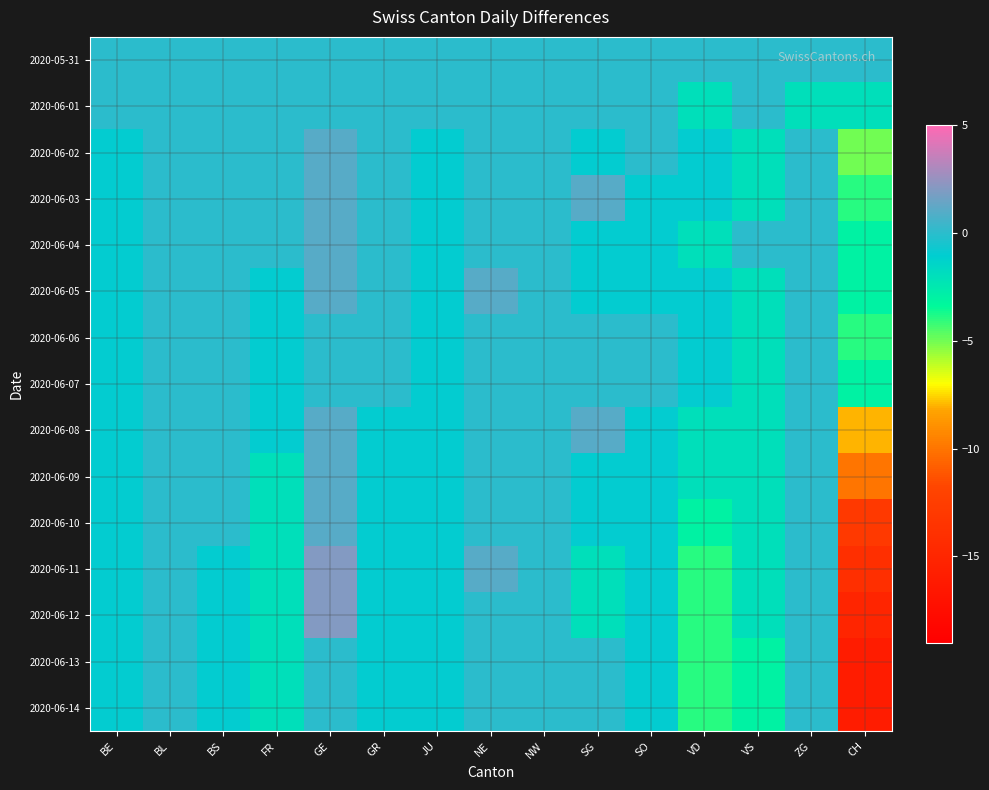

Reading left to right, list all the values displayed in this chart.

2020-05-31: BE=0	BL=0	BS=0	FR=0	GE=0	GR=0	JU=0	NE=0	NW=0	SG=0	SO=0	VD=0	VS=0	ZG=0	CH=0
2020-06-01: BE=0	BL=0	BS=0	FR=0	GE=0	GR=0	JU=0	NE=0	NW=0	SG=0	SO=0	VD=-2	VS=0	ZG=-2	CH=-2
2020-06-02: BE=-1	BL=0	BS=0	FR=0	GE=1	GR=0	JU=-1	NE=0	NW=0	SG=-1	SO=0	VD=-1	VS=-2	ZG=0	CH=-5
2020-06-03: BE=-1	BL=0	BS=0	FR=0	GE=1	GR=0	JU=-1	NE=0	NW=0	SG=1	SO=-1	VD=-1	VS=-2	ZG=0	CH=-4
2020-06-04: BE=-1	BL=0	BS=0	FR=0	GE=1	GR=0	JU=-1	NE=0	NW=0	SG=-1	SO=-1	VD=-2	VS=0	ZG=0	CH=-3
2020-06-05: BE=-1	BL=0	BS=0	FR=-1	GE=1	GR=0	JU=-1	NE=1	NW=0	SG=-1	SO=-1	VD=-1	VS=-2	ZG=0	CH=-3
2020-06-06: BE=-1	BL=0	BS=0	FR=-1	GE=0	GR=0	JU=-1	NE=0	NW=0	SG=0	SO=0	VD=-1	VS=-2	ZG=0	CH=-4
2020-06-07: BE=-1	BL=0	BS=0	FR=-1	GE=0	GR=0	JU=-1	NE=0	NW=0	SG=0	SO=0	VD=-1	VS=-2	ZG=0	CH=-3
2020-06-08: BE=-1	BL=0	BS=0	FR=-1	GE=1	GR=-1	JU=-1	NE=0	NW=0	SG=1	SO=-1	VD=-2	VS=-2	ZG=0	CH=-8
2020-06-09: BE=-1	BL=0	BS=0	FR=-2	GE=1	GR=-1	JU=-1	NE=0	NW=0	SG=-1	SO=-1	VD=-2	VS=-2	ZG=0	CH=-10
2020-06-10: BE=-1	BL=0	BS=0	FR=-2	GE=1	GR=-1	JU=-1	NE=0	NW=0	SG=-1	SO=-1	VD=-3	VS=-2	ZG=0	CH=-13
2020-06-11: BE=-1	BL=0	BS=-1	FR=-2	GE=2	GR=-1	JU=-1	NE=1	NW=0	SG=-2	SO=-1	VD=-4	VS=-2	ZG=0	CH=-14
2020-06-12: BE=-1	BL=0	BS=-1	FR=-2	GE=2	GR=-1	JU=-1	NE=0	NW=0	SG=-2	SO=-1	VD=-4	VS=-2	ZG=0	CH=-15
2020-06-13: BE=-1	BL=0	BS=-1	FR=-2	GE=0	GR=-1	JU=-1	NE=0	NW=0	SG=0	SO=-1	VD=-4	VS=-3	ZG=0	CH=-16
2020-06-14: BE=-1	BL=0	BS=-1	FR=-2	GE=0	GR=-1	JU=-1	NE=0	NW=0	SG=0	SO=-1	VD=-4	VS=-3	ZG=0	CH=-16